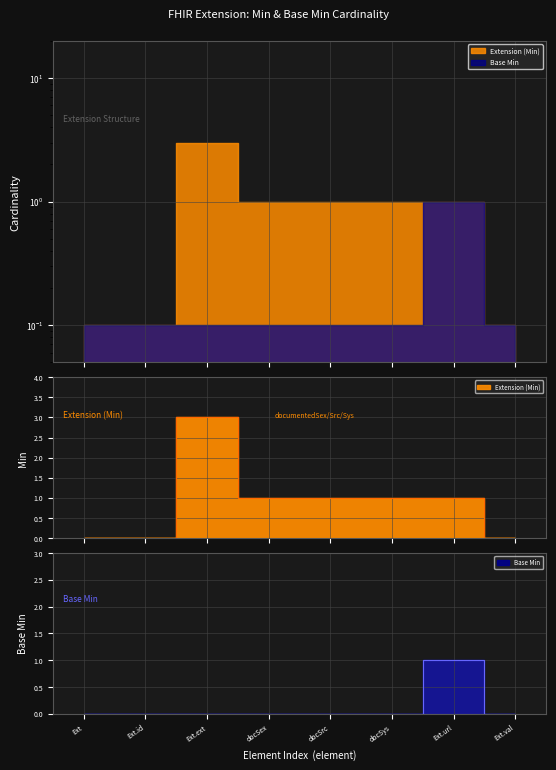

What is the value of the Base Min point at the 7th from the left?

1